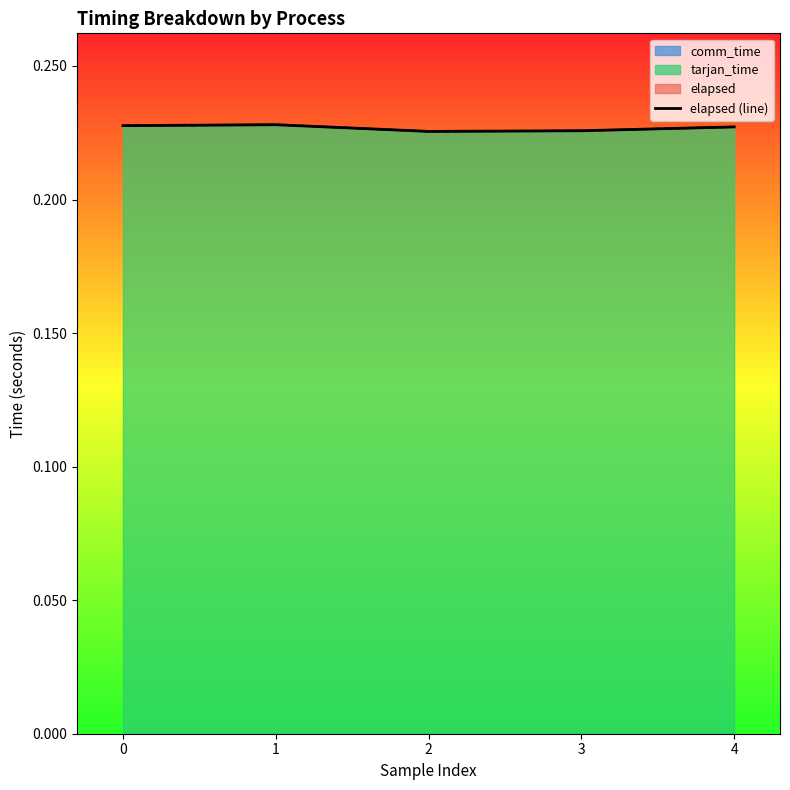

What is the value of the 4th point from the left?

0.2